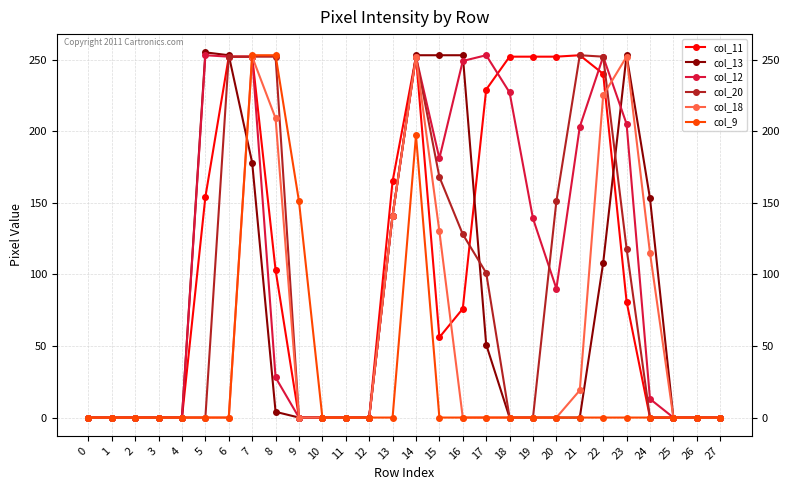

Does the chart display data point markers on the line(s)?

Yes